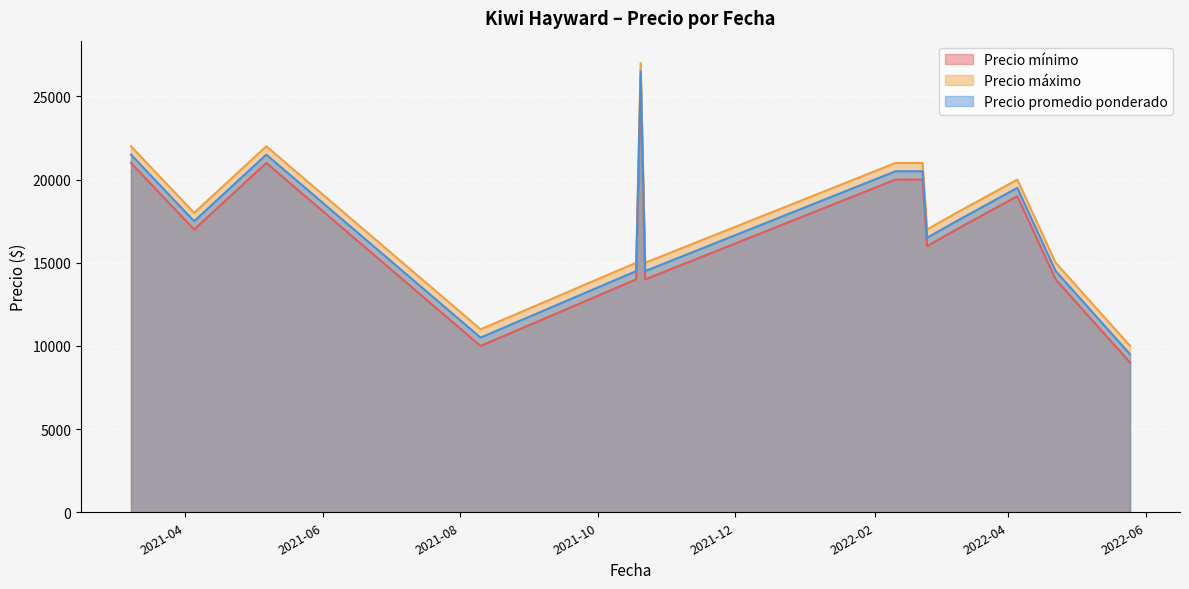

Which label corresponds to the largest value in the chart?

2021-10-20